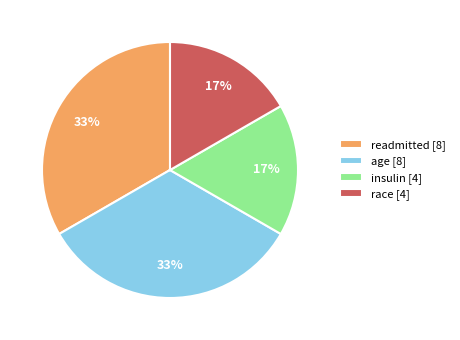

Combined, do insulin [4] and race [4] account for over 50%?

No